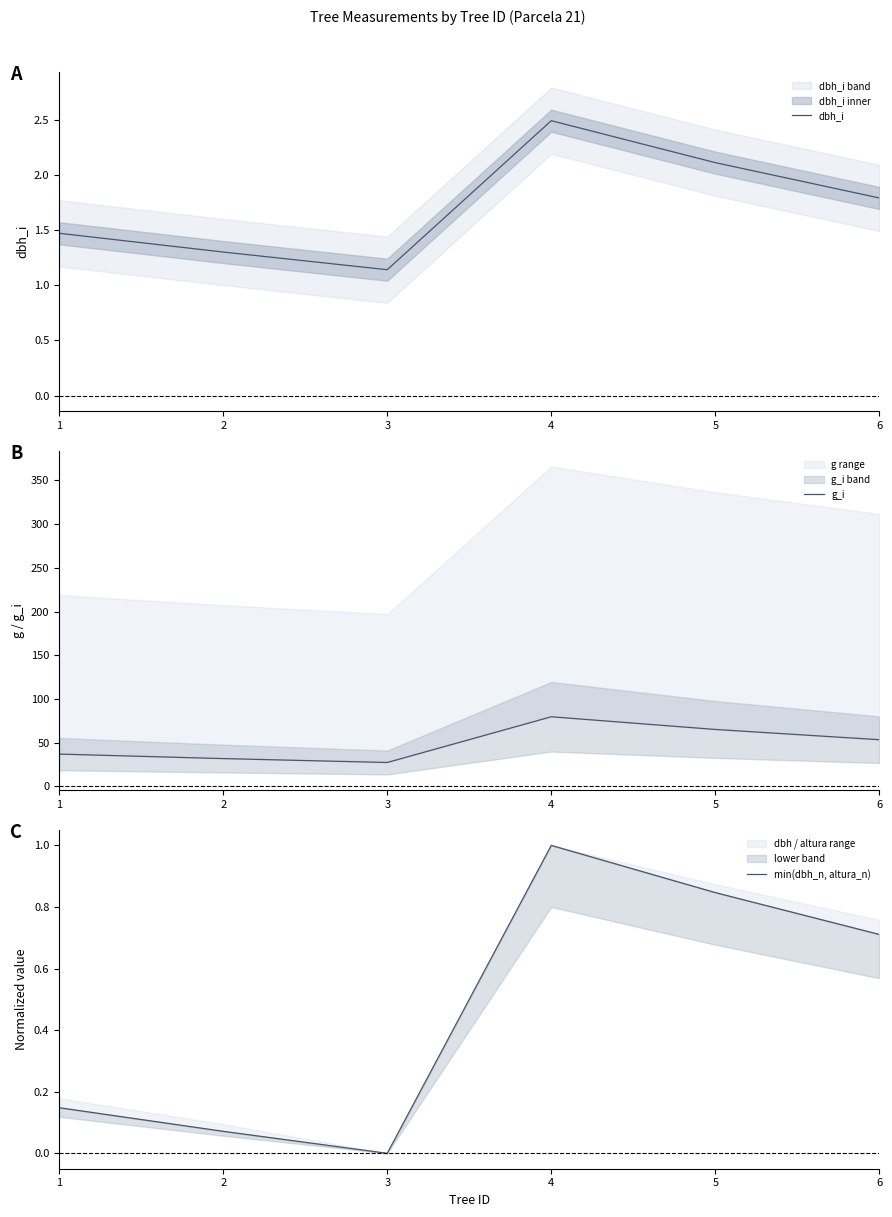

Which series has the largest total across all categories?

g_i